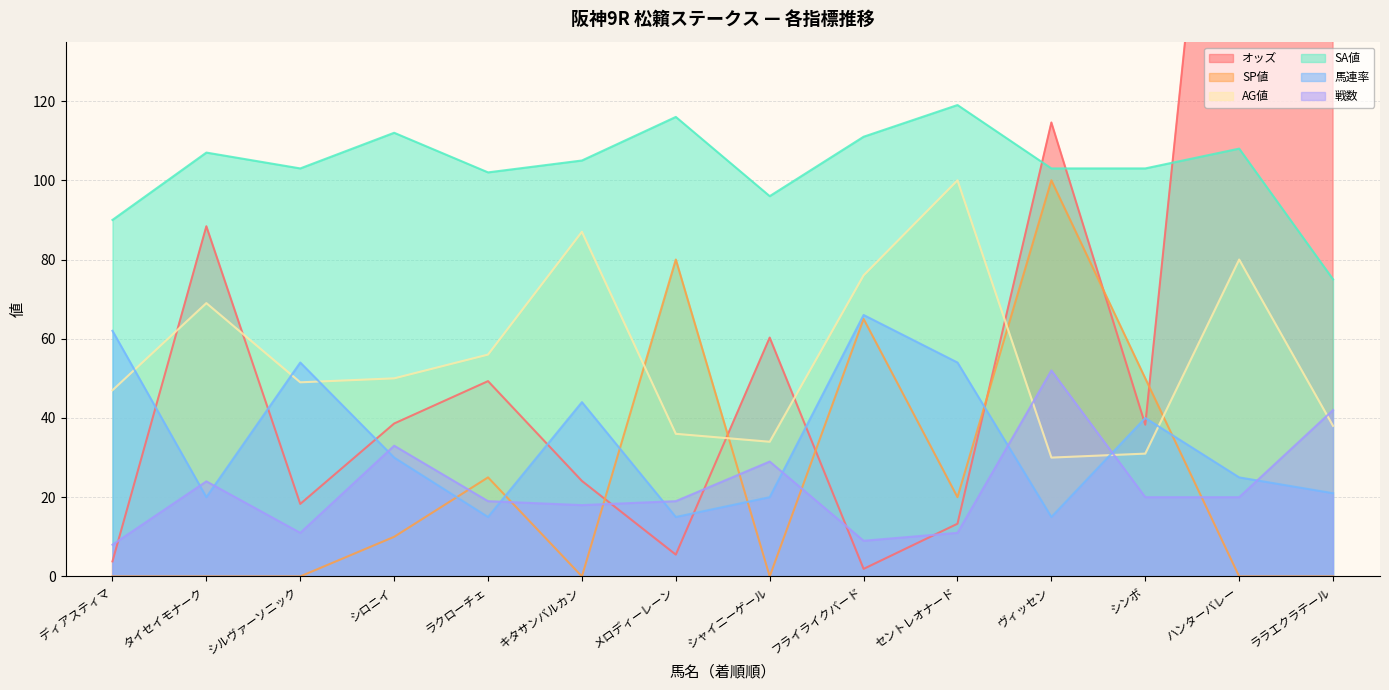

In AG値, how many points are higher than both neighbors (excluding endpoints)?

4